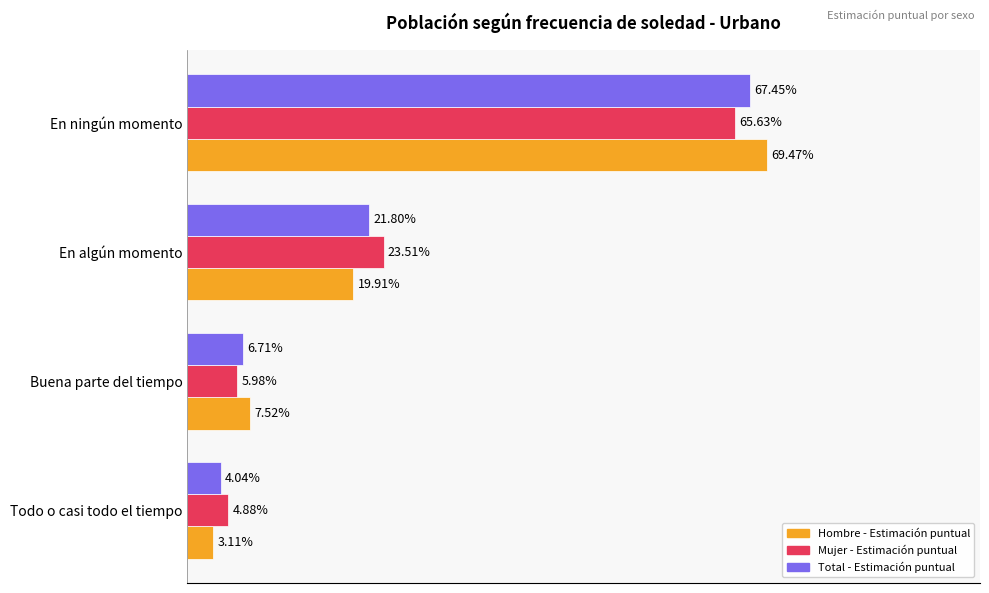

Where is Mujer - Estimación puntual nearest to the value 35?

En algún momento